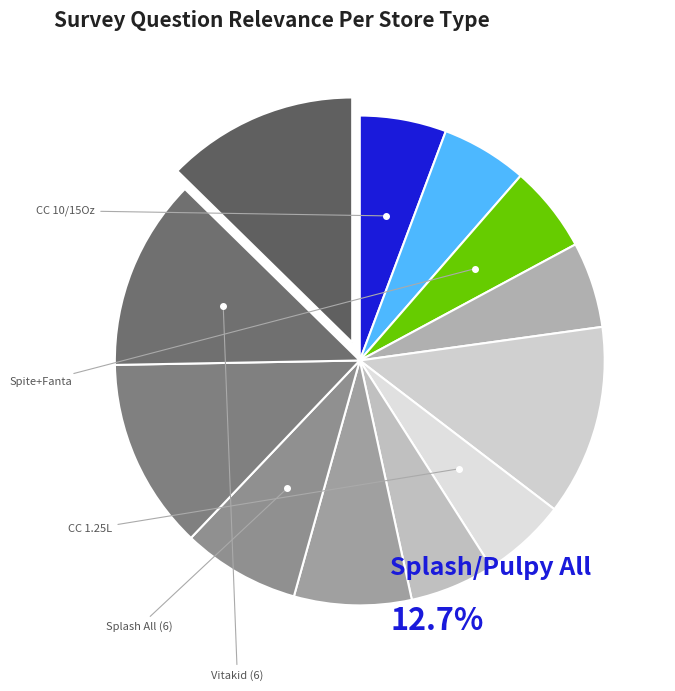

How many slices are in this pie chart?

12